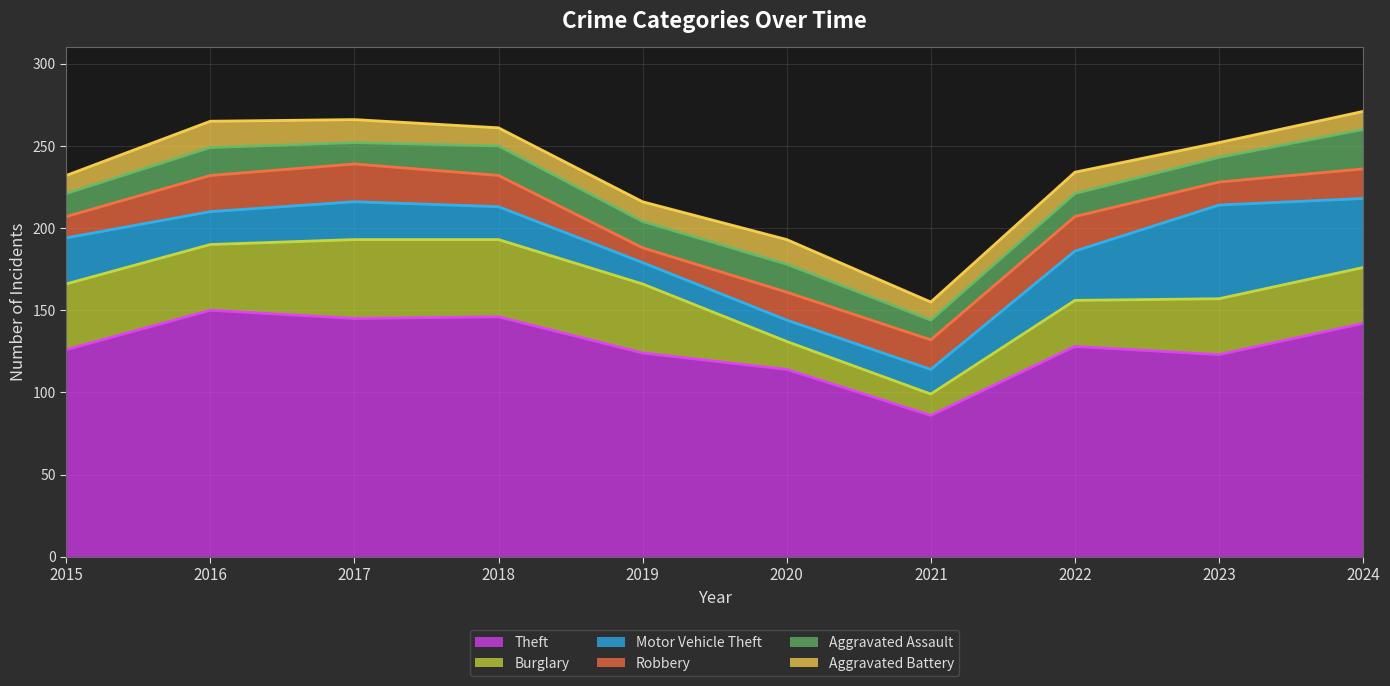

True or false: Aggravated Assault and Aggravated Battery cross at least once.

True